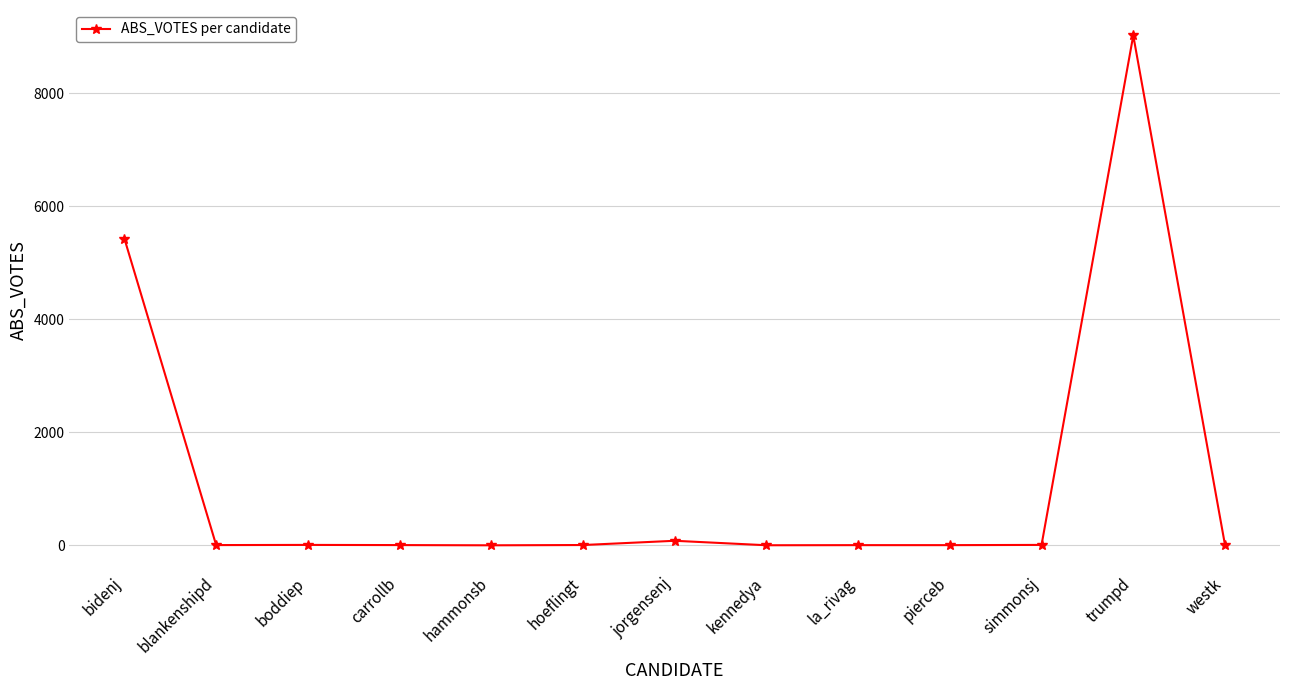

At which label is the value closest to 4510?

bidenj